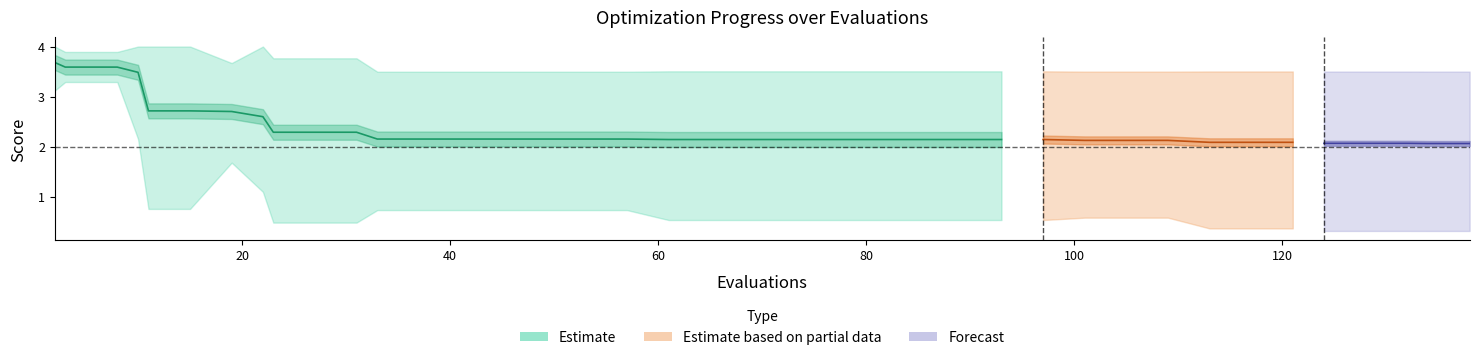

The value of mean at 128 is 2.1. True or false?

True